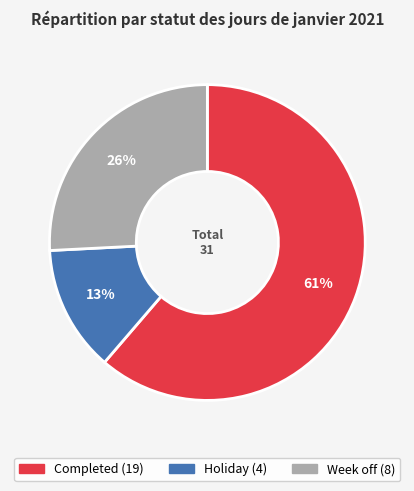

Does any single category account for the majority?

Yes